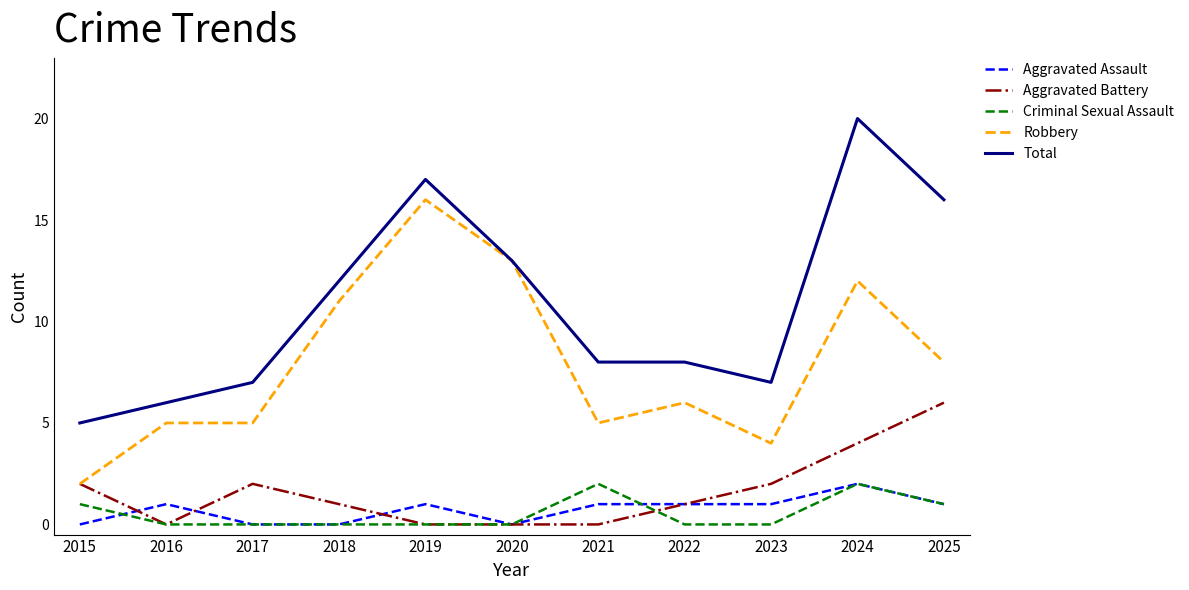

True or false: Total and Aggravated Assault cross at least once.

False